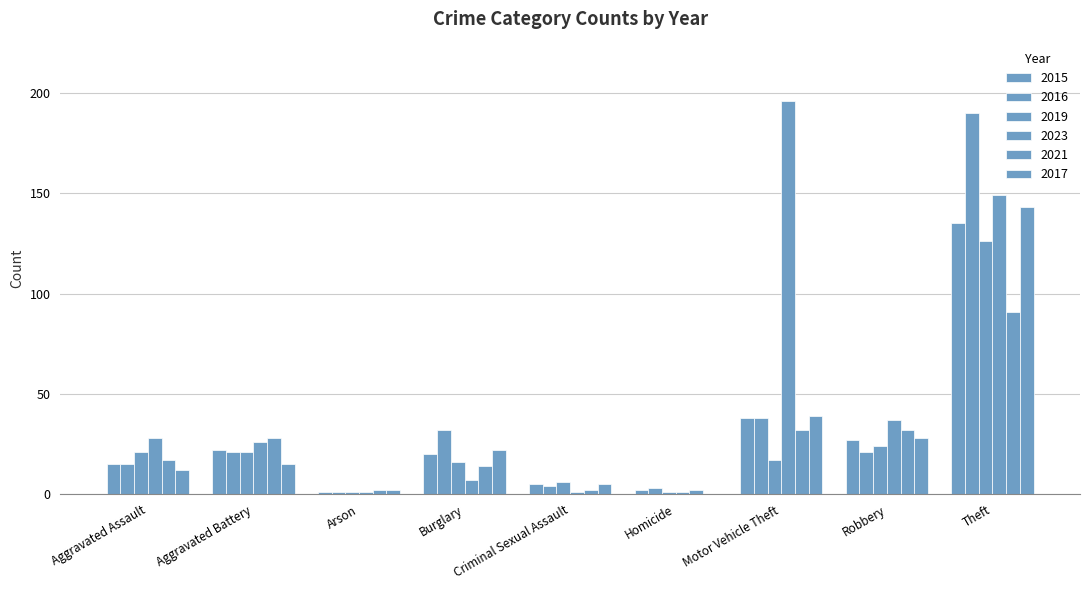

List the labels in order of 2019 value, largest first.

Theft, Robbery, Aggravated Assault, Aggravated Battery, Motor Vehicle Theft, Burglary, Criminal Sexual Assault, Arson, Homicide